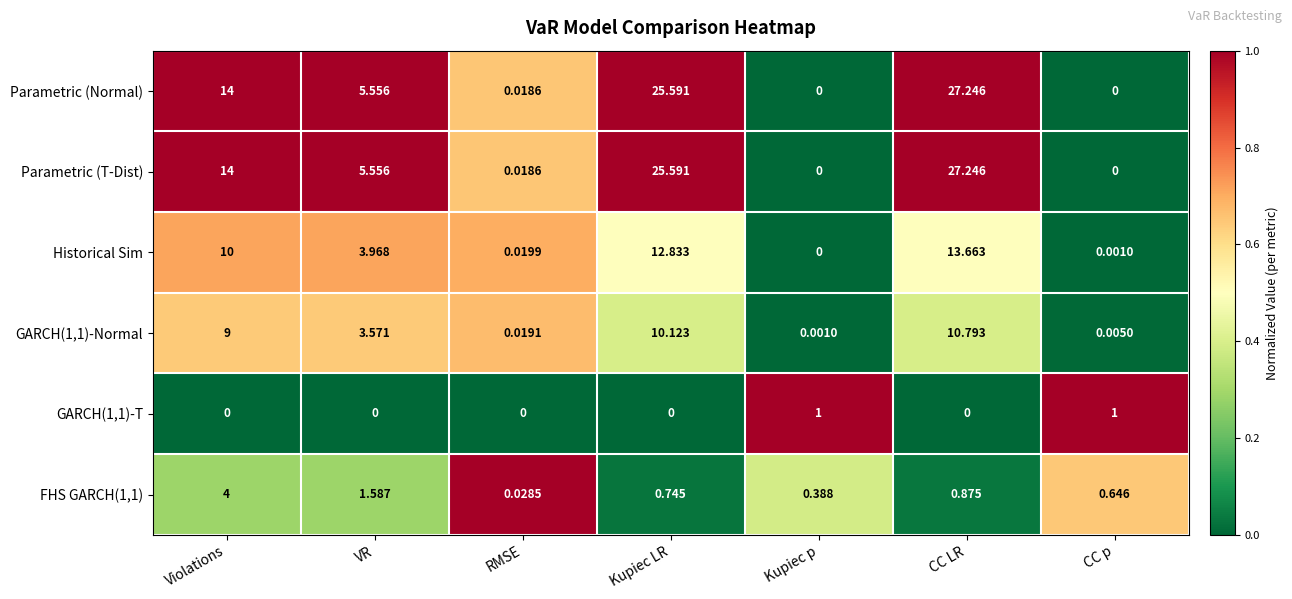

Count the number of data series in this chart.

6